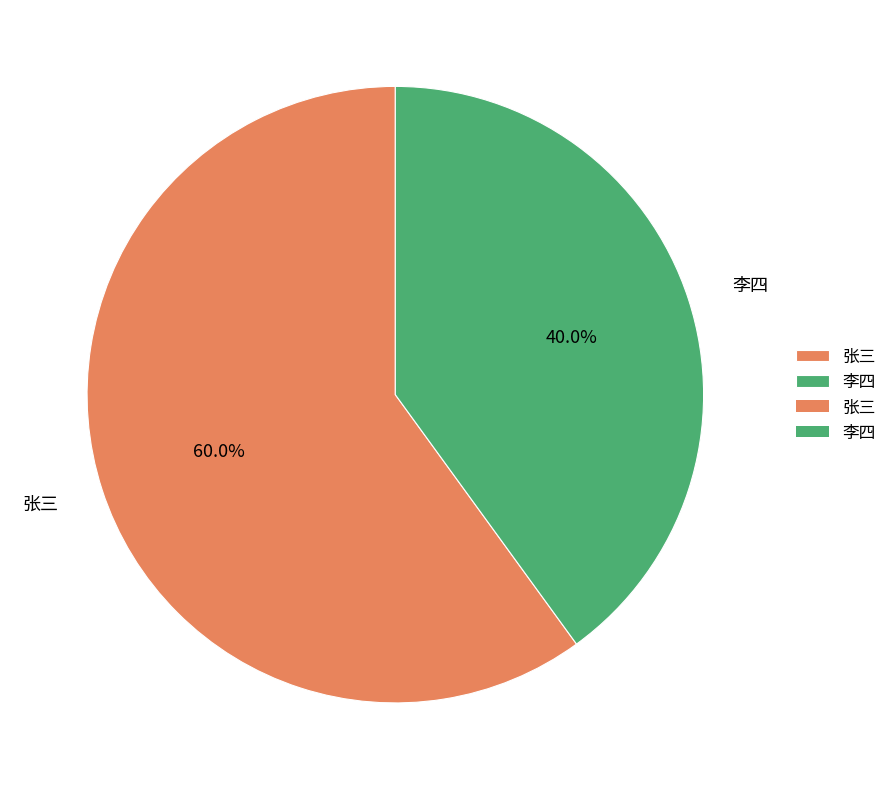

How much of the chart is everything except 张三?

40.0%